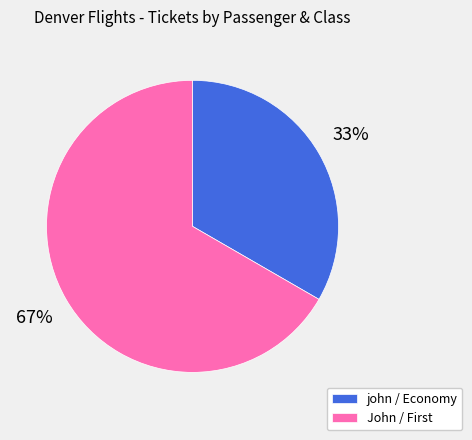

What is the largest slice in the pie chart?

John / First